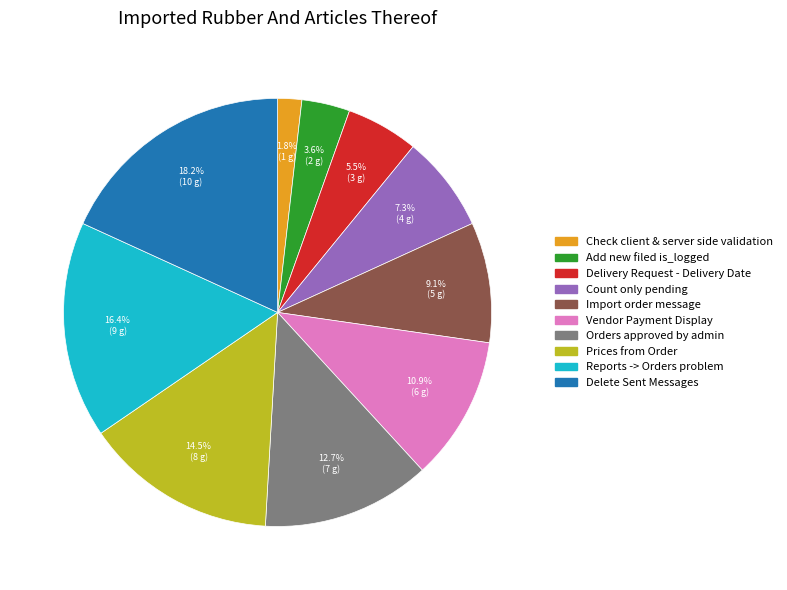

Is there any slice that represents more than half of the pie?

No